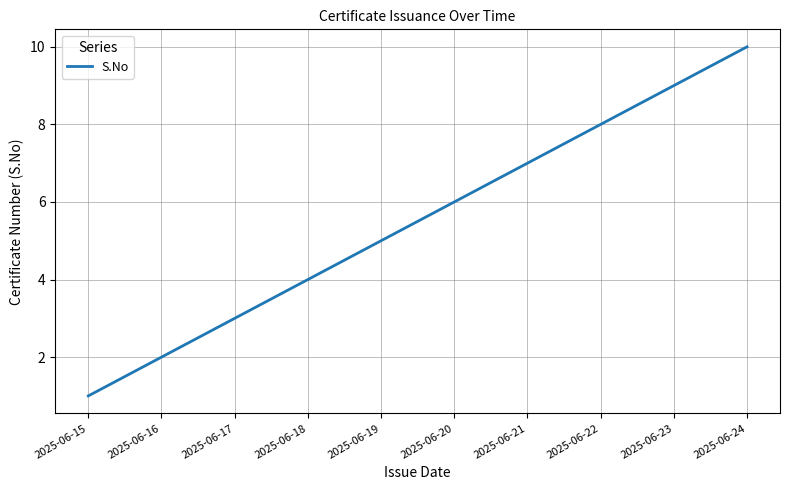

What is the approximate value at 2025-06-22?

8